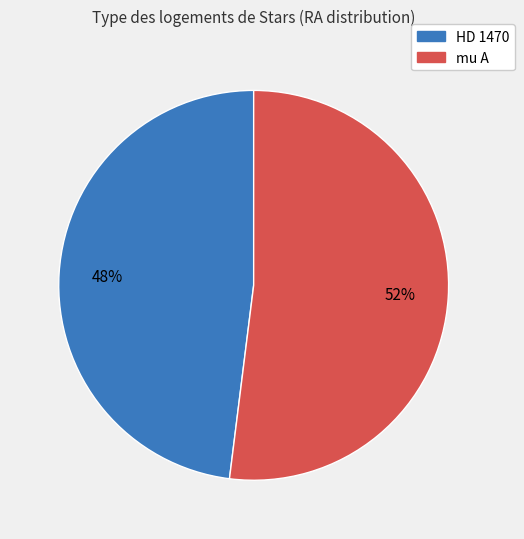

Does any single category account for the majority?

Yes